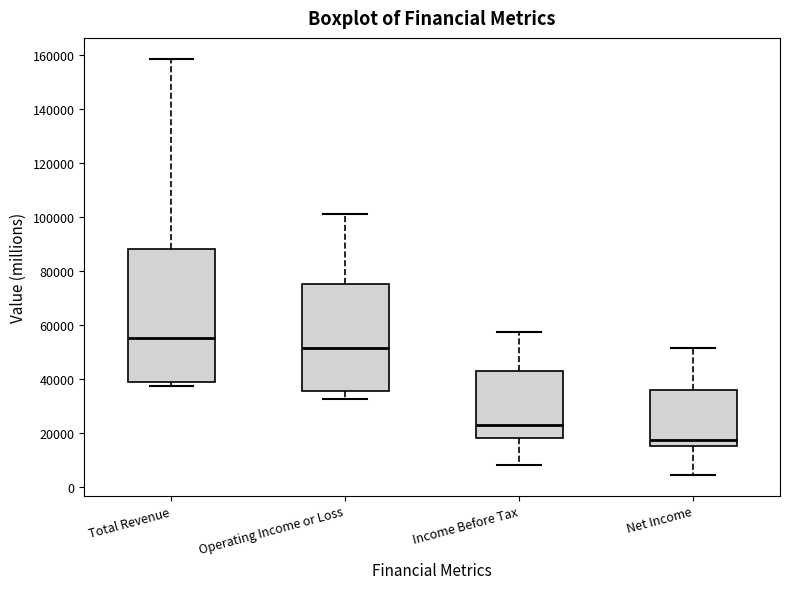

Which box has the lowest median line?

Net Income